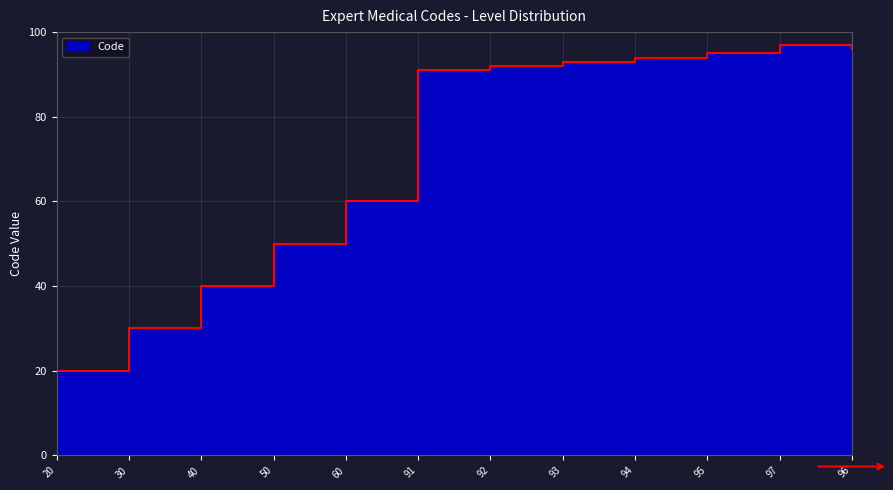

What is the label of the 10th point from the right?

40